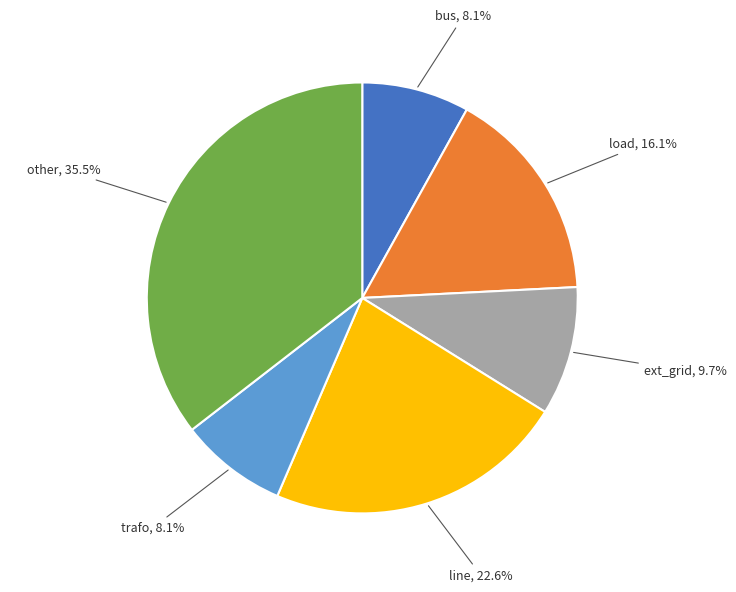

Count the number of slices in the pie.

6